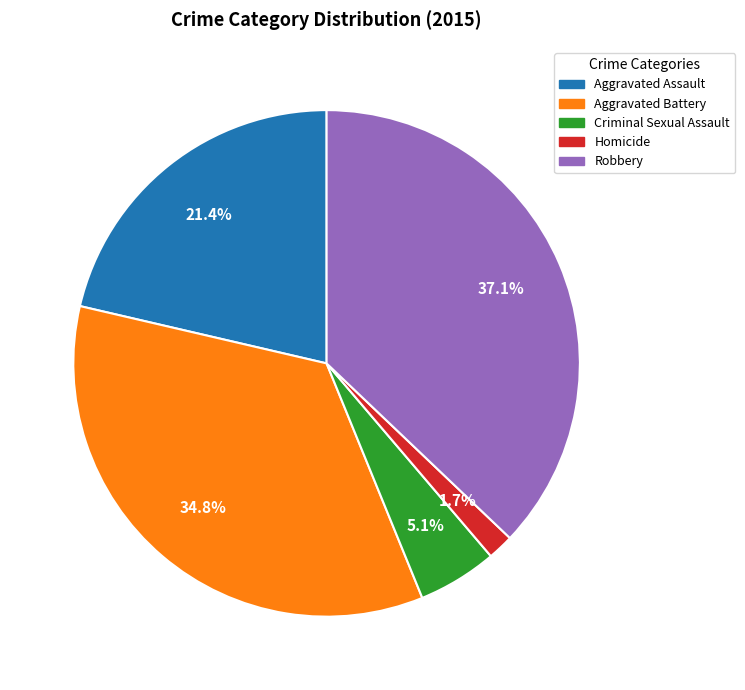

What percentage is the Robbery slice, to the nearest percent?

37%